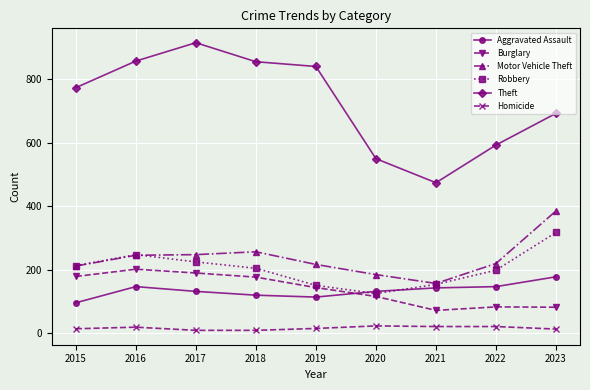

Is it true that Theft equals 774 at 2015?

True